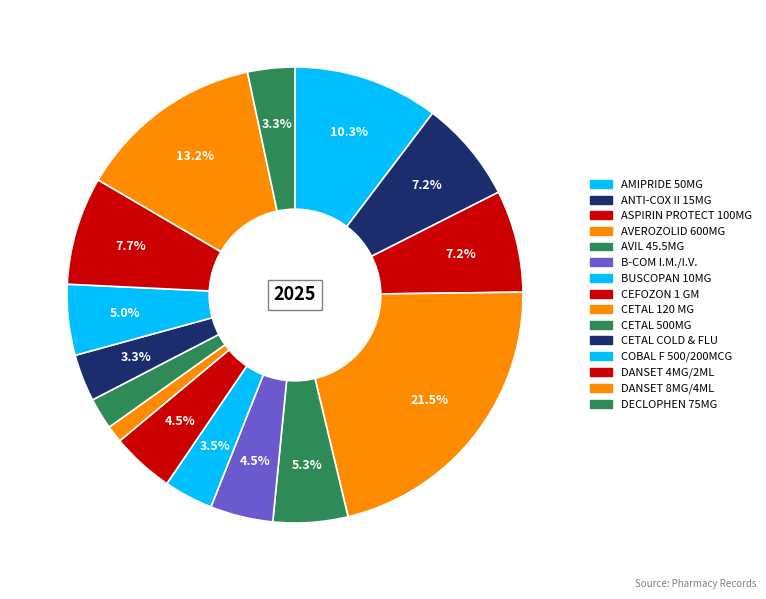

How many segments does this pie chart have?

15